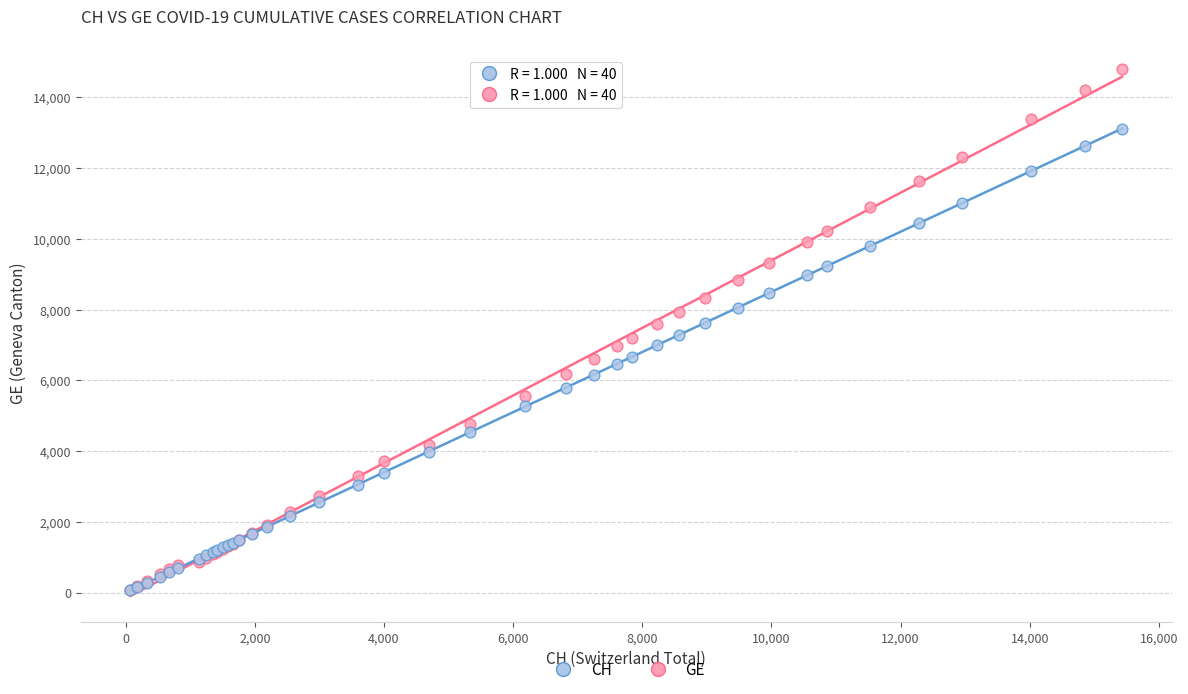

Which series contains the highest Y value?

GE